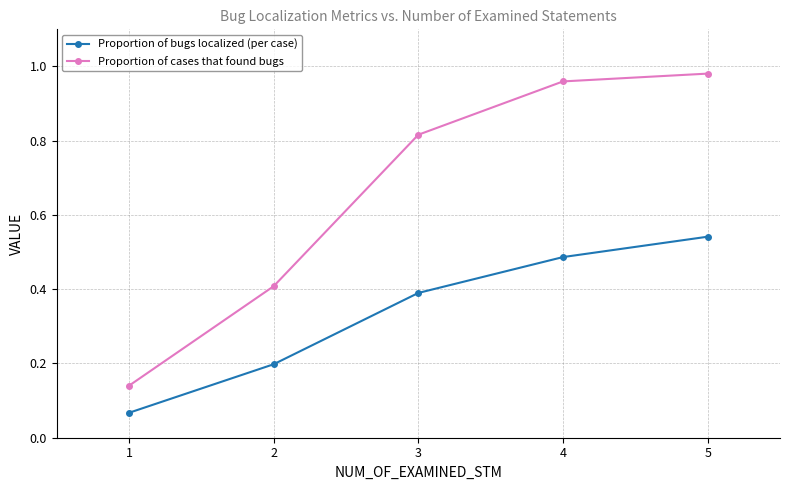

At how many categories does at least one series exceed 0?

5